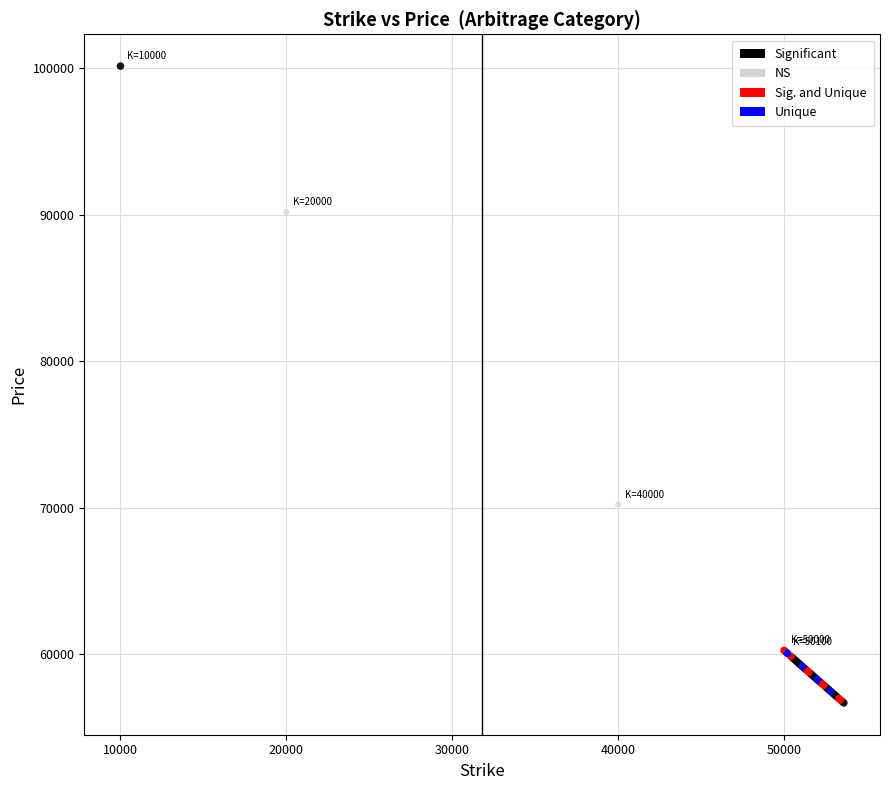

Which series has the largest Y range (max minus min)?

Significant